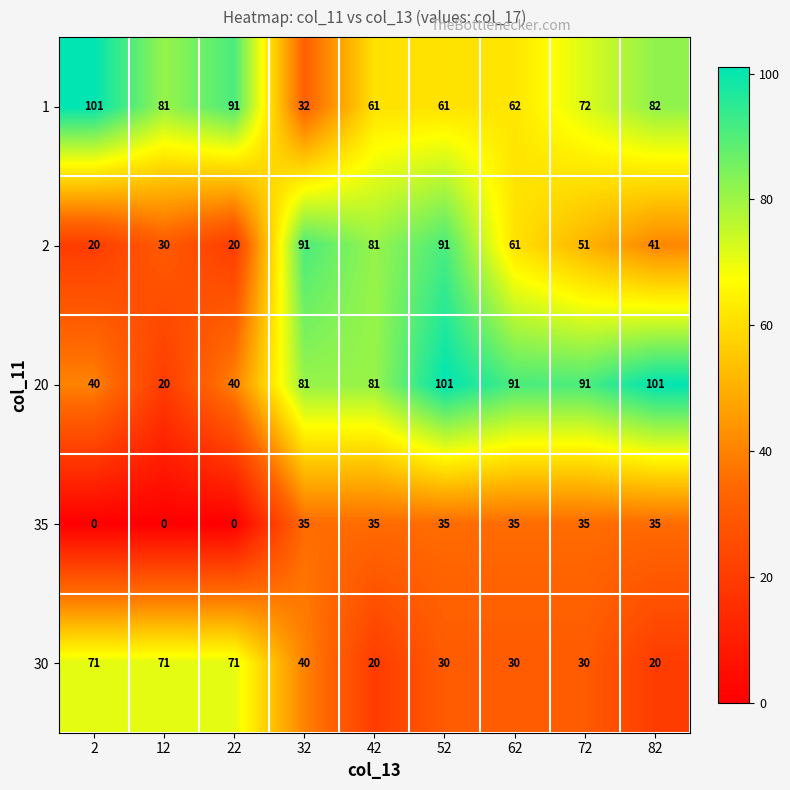

At how many categories does at least one series exceed 44?

9